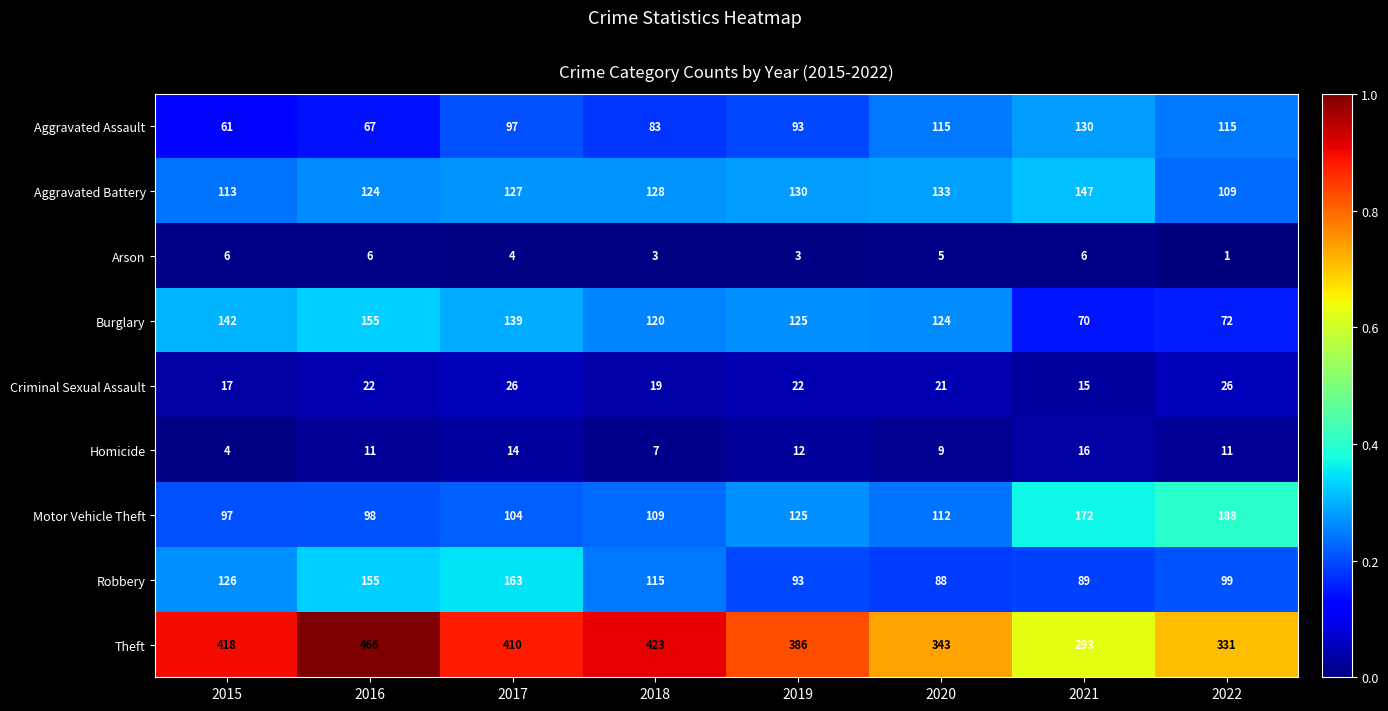

Which series has the largest range (max minus min)?

Theft